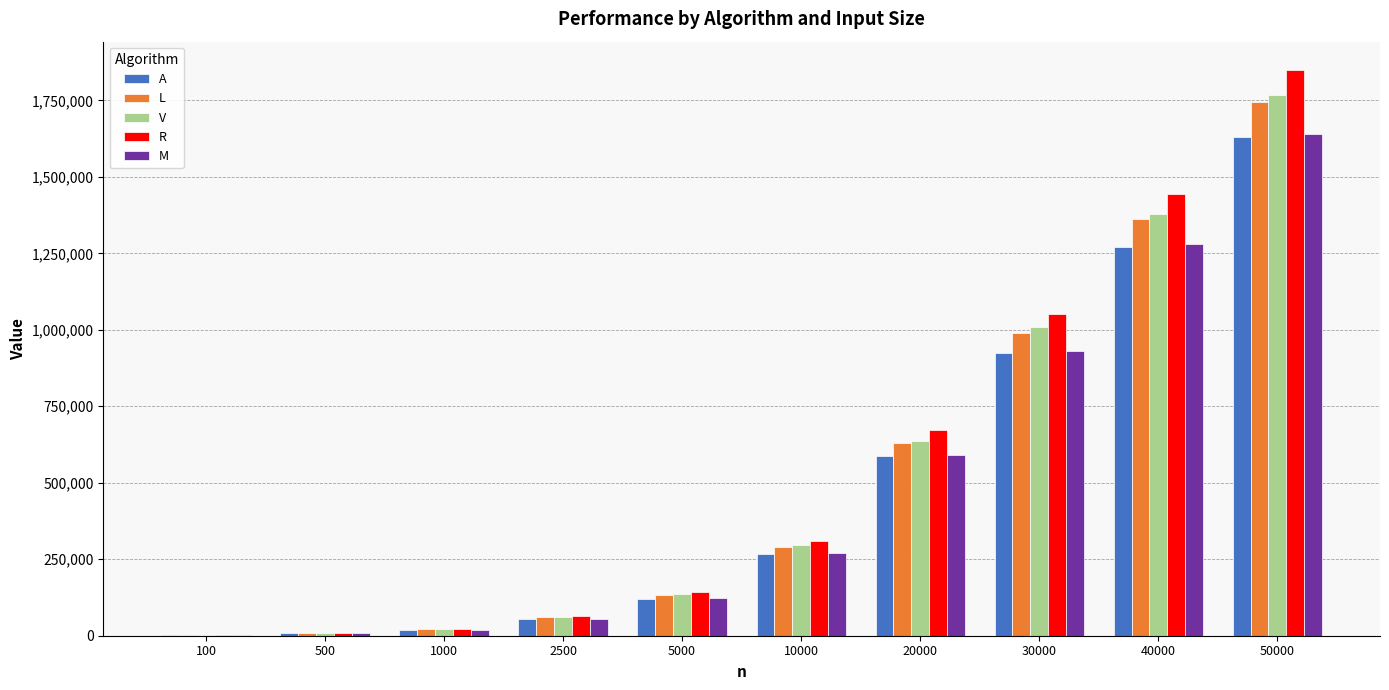

At which label does A reach its peak?

50000